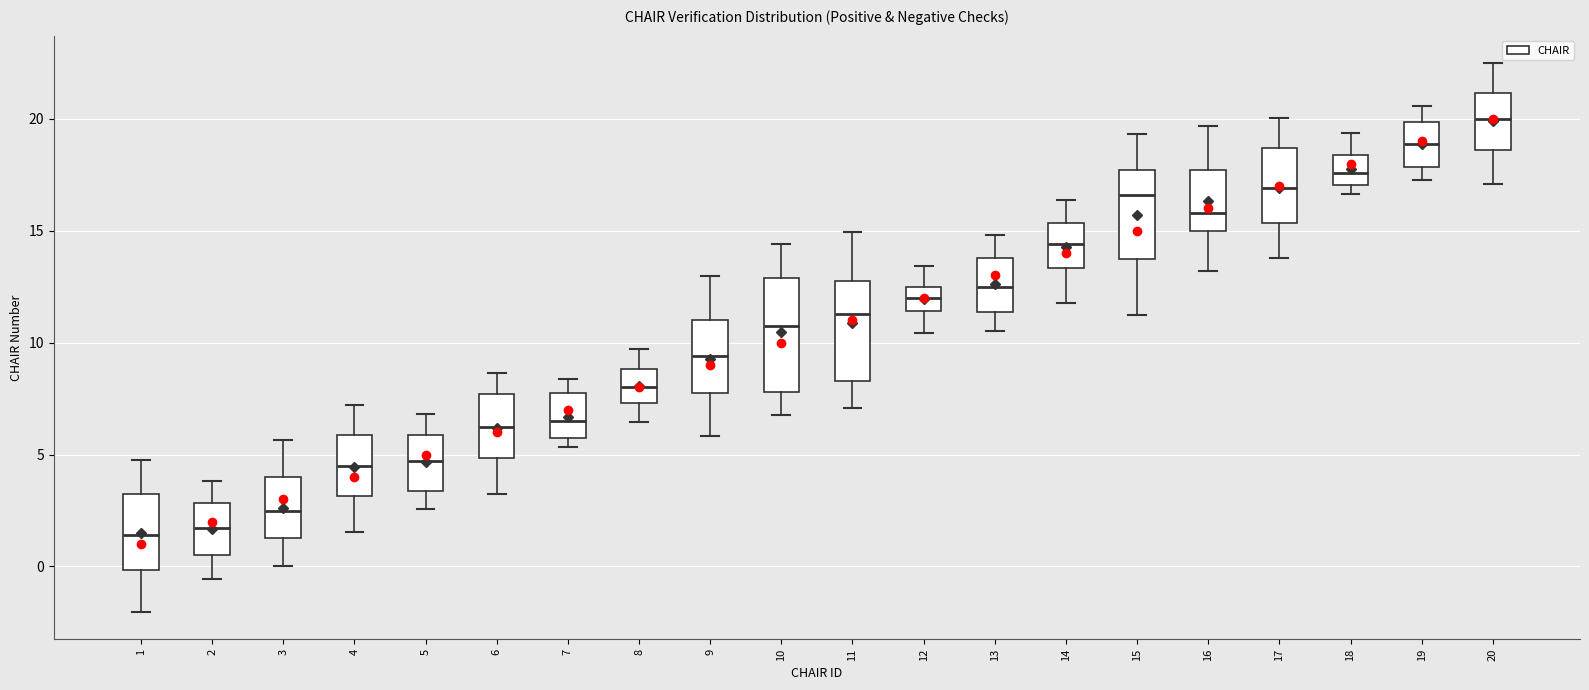

Which box is the tallest, from its lower edge to its upper edge?

10